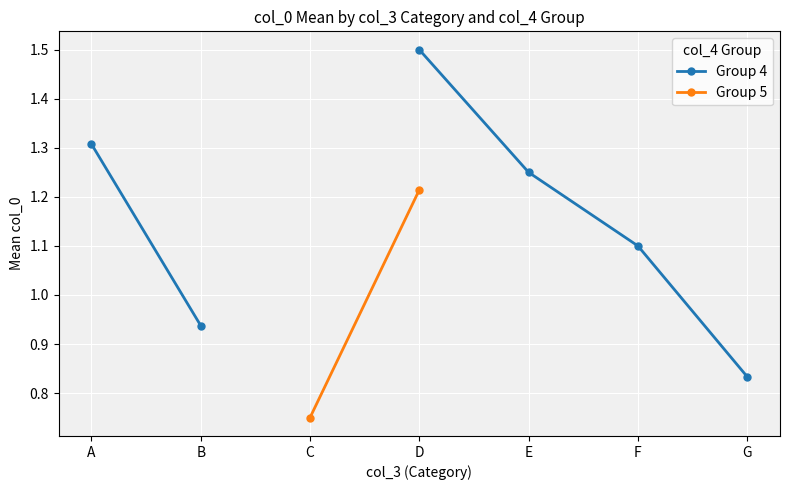

True or false: Group 5 and Group 4 intersect in this chart.

False